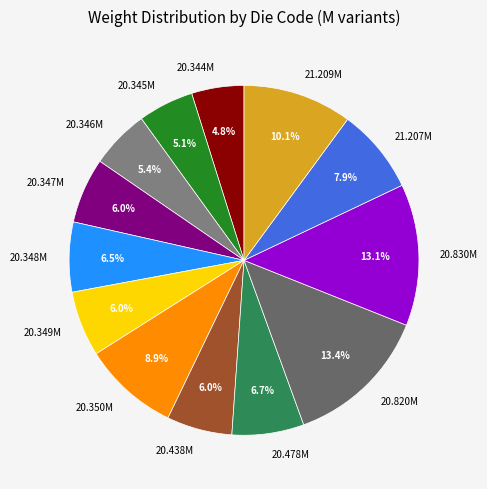

To the nearest percent, what is the difference between the largest and smallest slice percentages?

9%